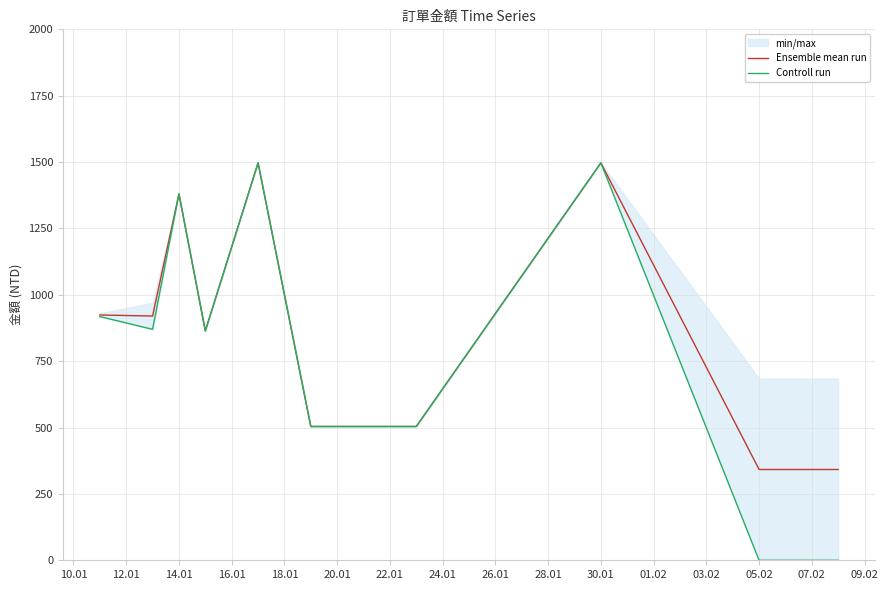

How many lines are shown in the chart?

2